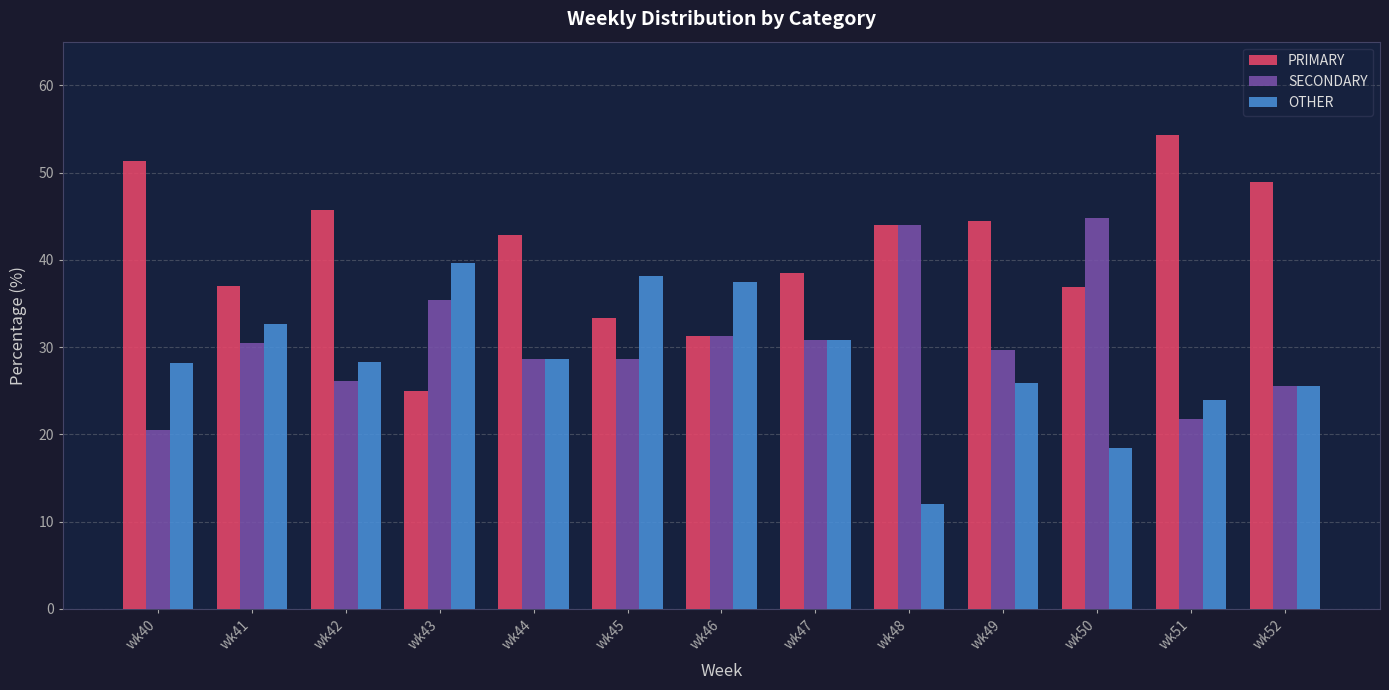

The OTHER series shows 39.6 at wk43. True or false?

True